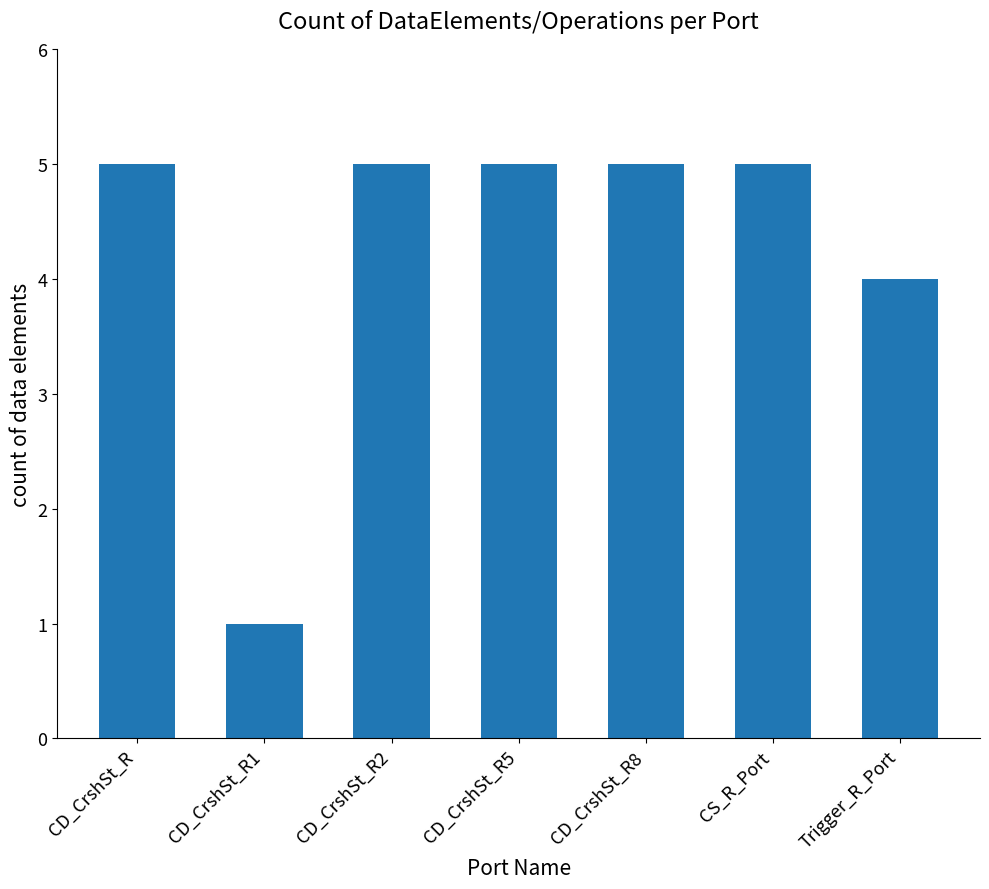

What is the greatest value displayed?

5